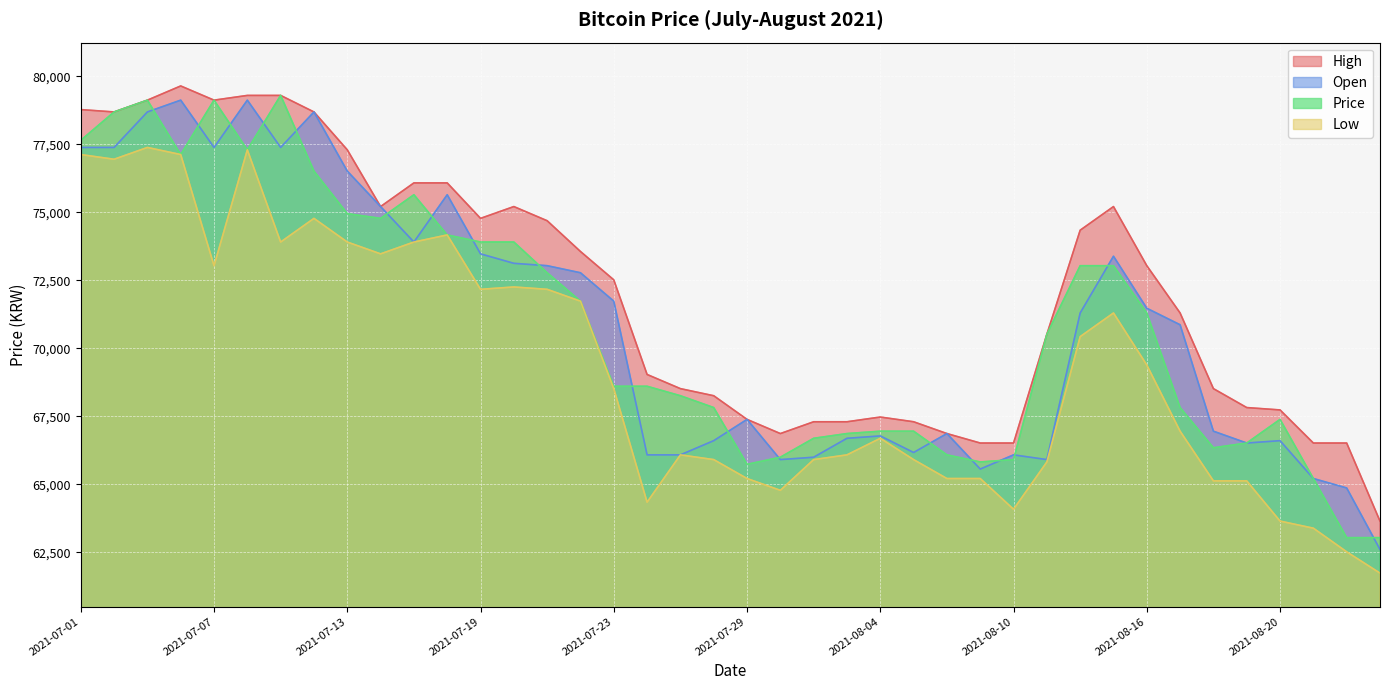

List the series in order of their peak value, highest first.

High, Price, Open, Low